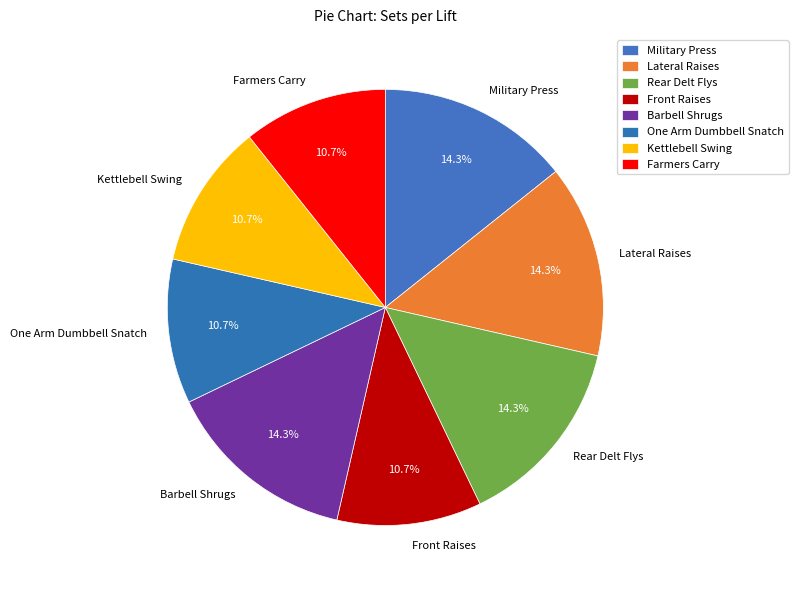

To the nearest percent, what is the difference between the Kettlebell Swing and Rear Delt Flys slice percentages?

4%